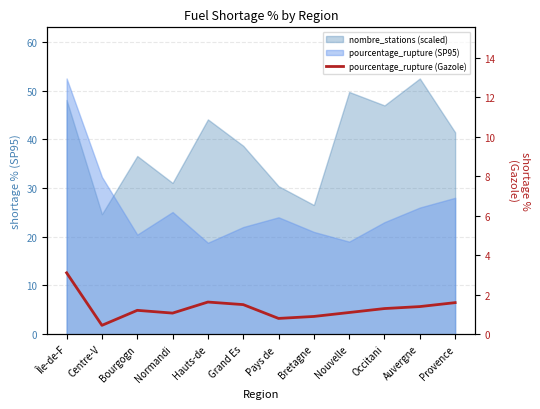

True or false: the data shows 1.8 at Occitani.

False